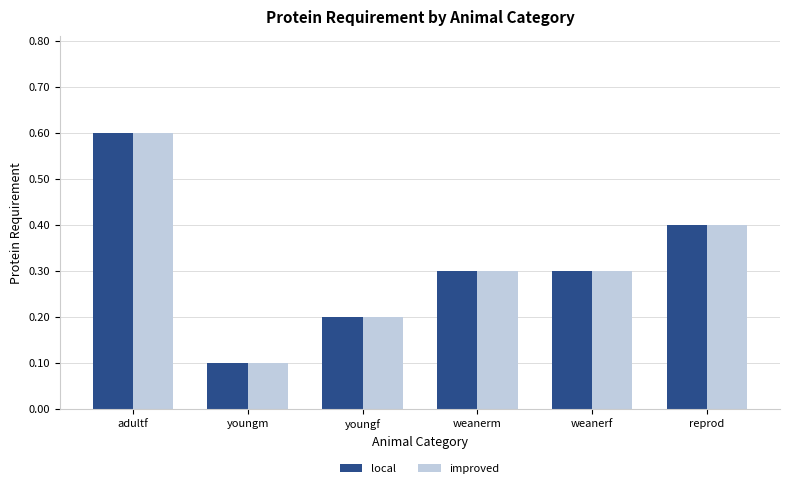

Is it true that improved equals 0.4 at reprod?

True